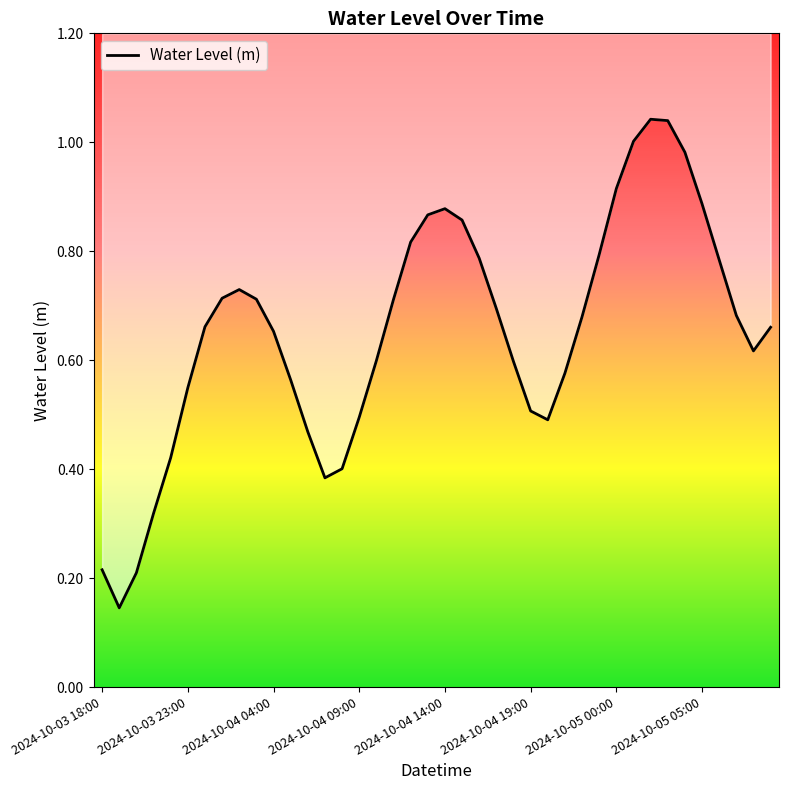

What is the value of the 35th point from the left?

1.0